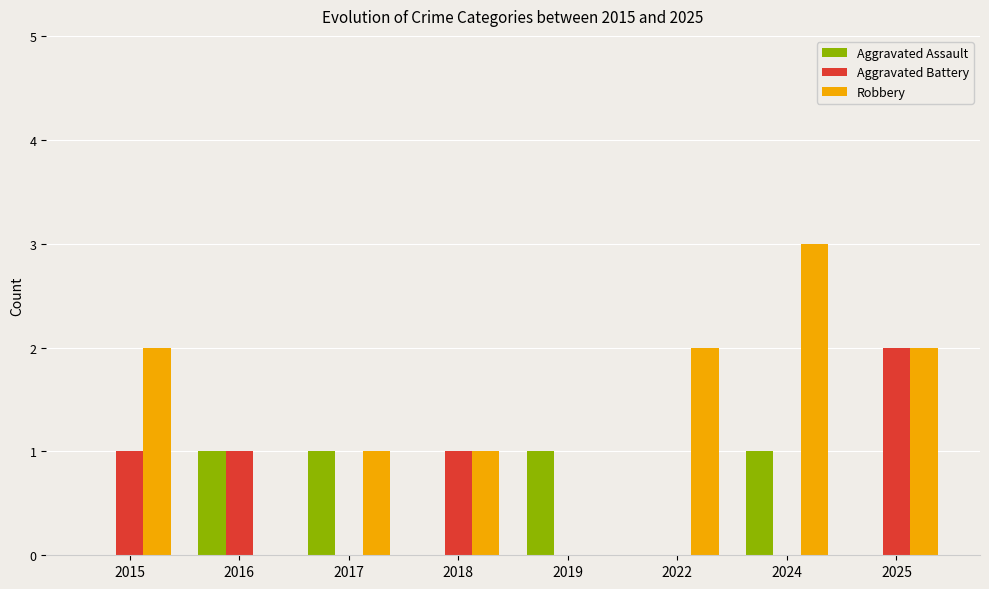

What is the sum of all Robbery values?

11